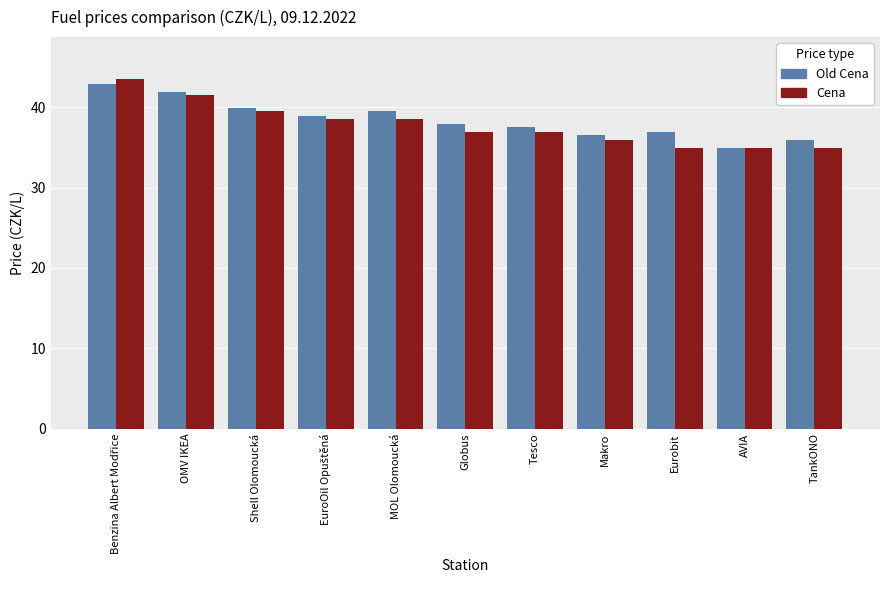

What position from the right is Shell Olomoucká?

9